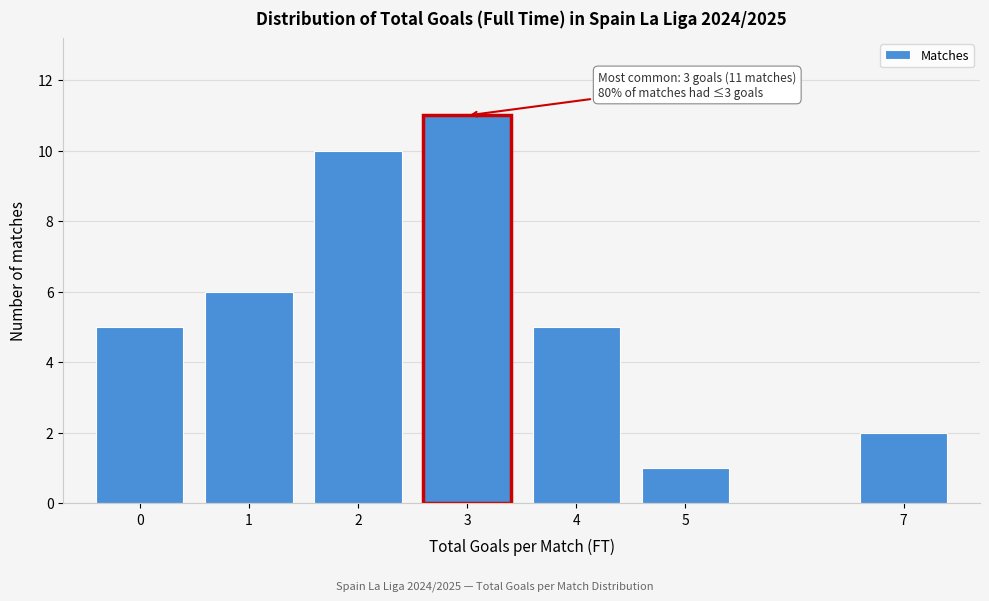

Reading right to left, list all the values displayed in this chart.

2	1	5	11	10	6	5